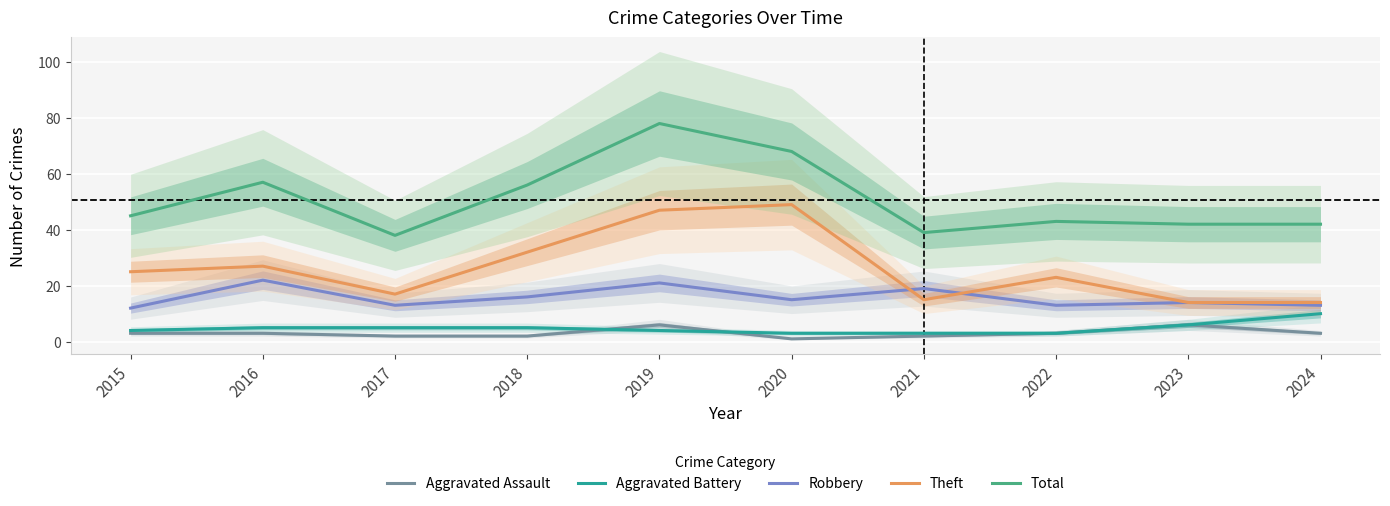

What is the sum of the Theft values at 2022 and 2019?

70